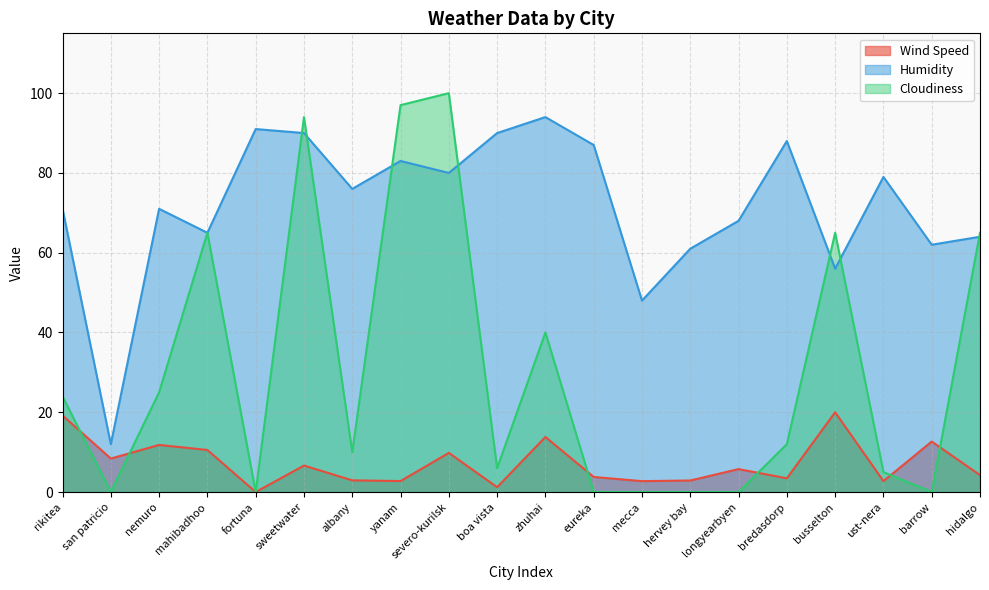

Reading left to right, extract all data points from this chart.

Wind Speed: 19.2	8.4	11.8	10.5	0.0	6.6	2.9	2.8	9.8	1.2	13.8	3.8	2.7	2.9	5.8	3.4	20.0	2.7	12.7	4.2
Humidity: 71.0	12.0	71.0	65.0	91.0	90.0	76.0	83.0	80.0	90.0	94.0	87.0	48.0	61.0	68.0	88.0	56.0	79.0	62.0	64.0
Cloudiness: 24.0	0.0	25.0	65.0	0.0	94.0	10.0	97.0	100.0	6.0	40.0	0.0	0.0	0.0	0.0	12.0	65.0	5.0	0.0	65.0